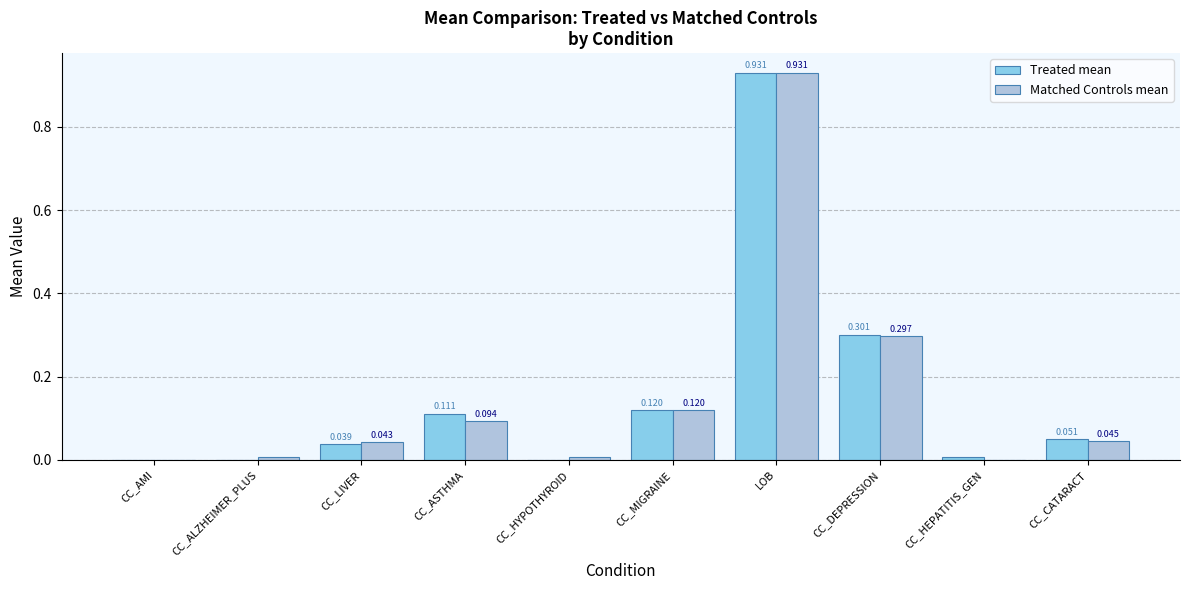

Between CC_AMI and CC_ASTHMA, which series saw the biggest shift?

Treated mean